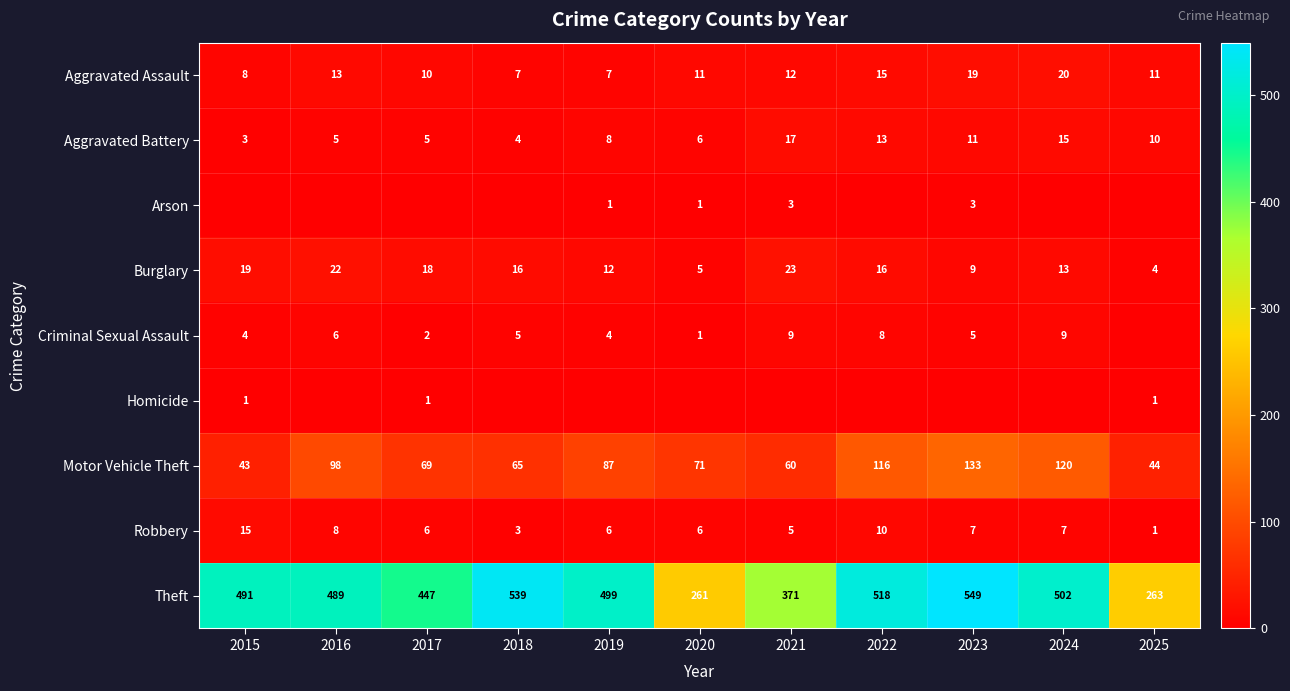

Rank the categories by Theft value from lowest to highest.

2020, 2025, 2021, 2017, 2016, 2015, 2019, 2024, 2022, 2018, 2023